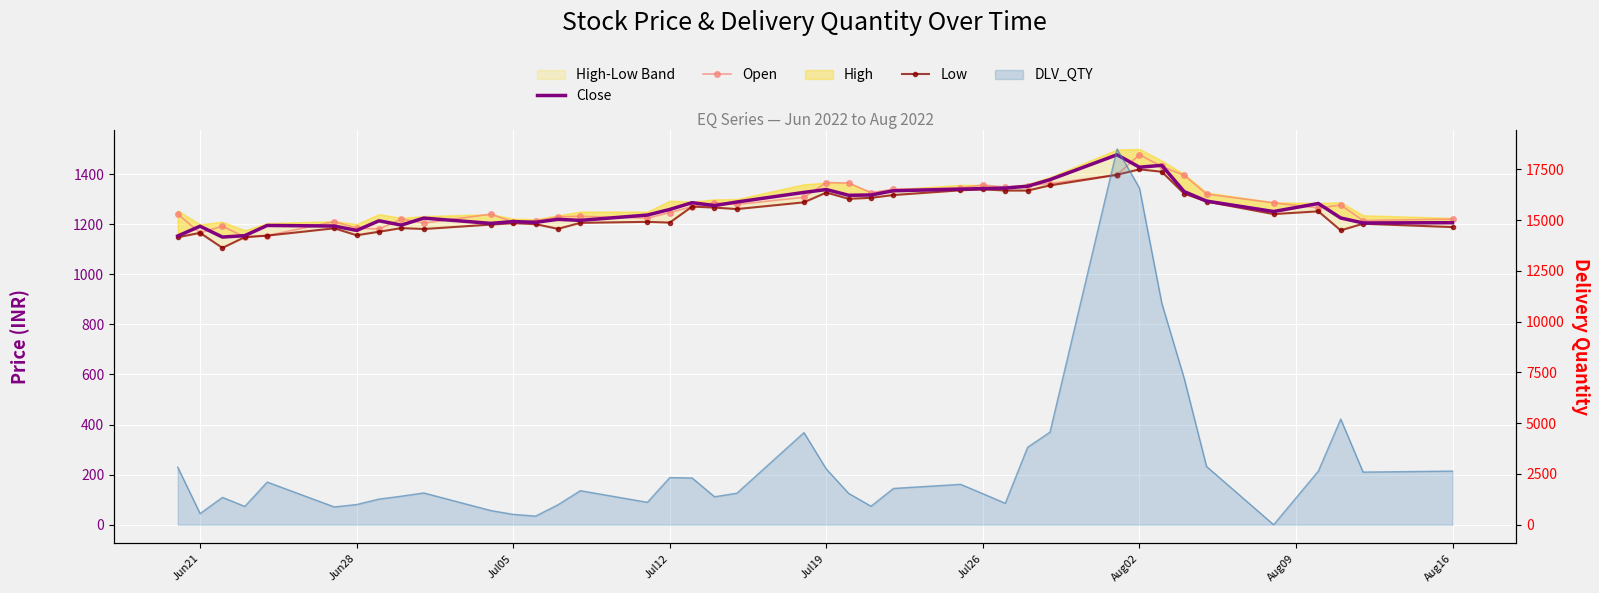

True or false: Low and DLV_QTY line cross at least once.

True